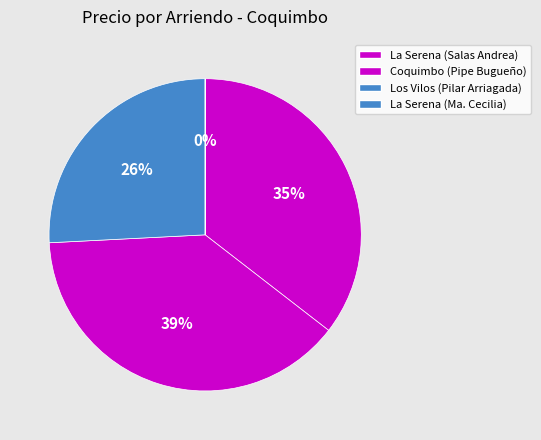

Which slice is the largest?

Coquimbo (Pipe Bugueño)